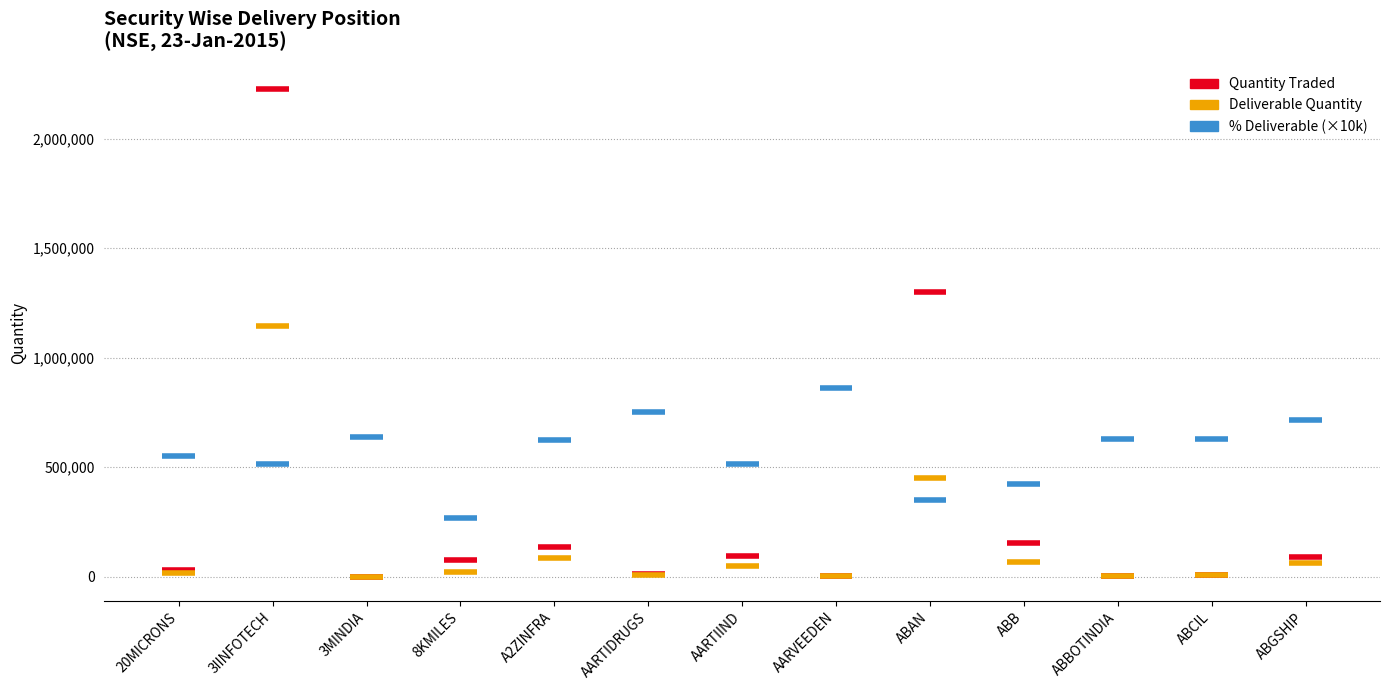

The value of Deliverable Quantity at AARTIDRUGS is 8571.0. True or false?

True